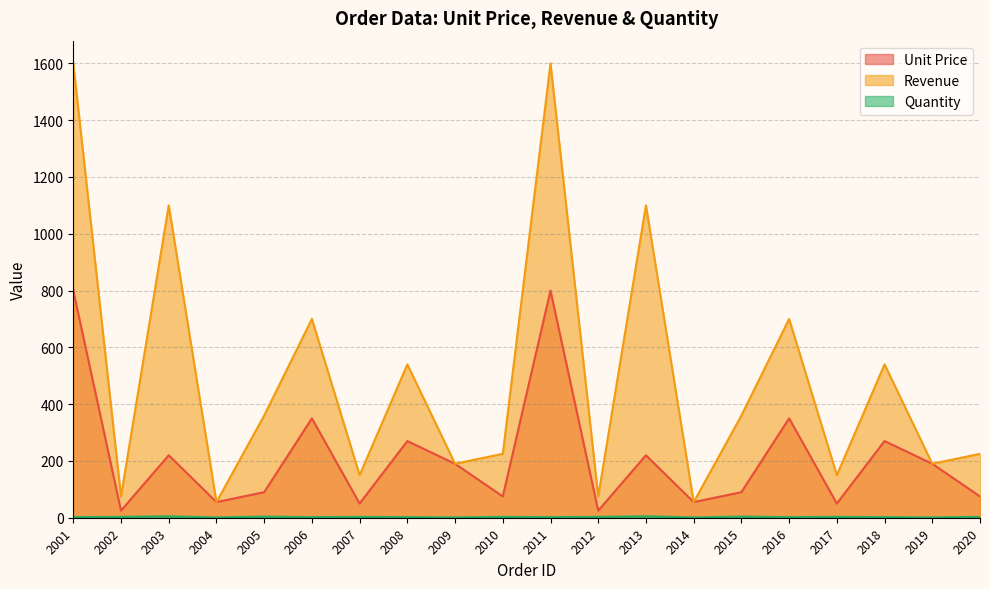

True or false: Unit Price has a value of 25 at 2012.

True